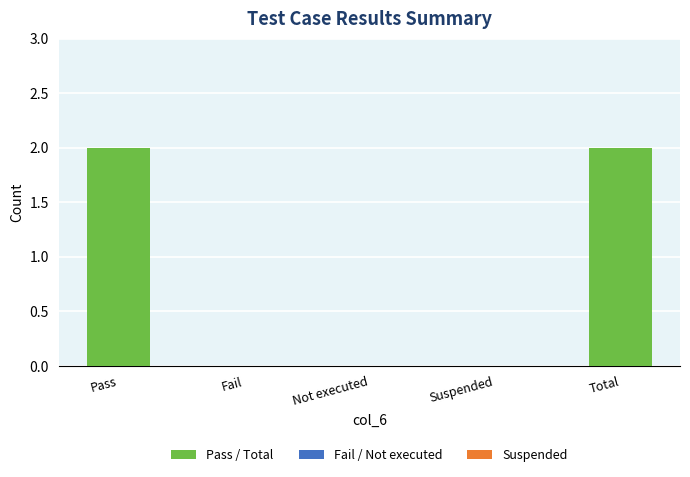

How many series are shown in this chart?

1